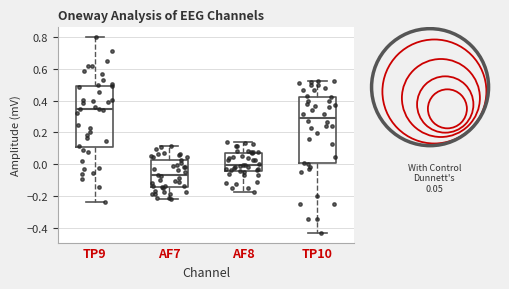

Reading left to right, transcribe this box plot: for each box, give where its median line is, the range the box spans, and where its two whiskers end, as read against the y-axis. The values are not printed on the chart, so give them approximately, as read against the axis.

TP9: median 0.34, box 0.10 to 0.50, whiskers -0.24 to 0.80
AF7: median -0.06, box -0.14 to 0.04, whiskers -0.22 to 0.12
AF8: median 0.00, box -0.04 to 0.08, whiskers -0.18 to 0.14
TP10: median 0.30, box 0.00 to 0.42, whiskers -0.42 to 0.52